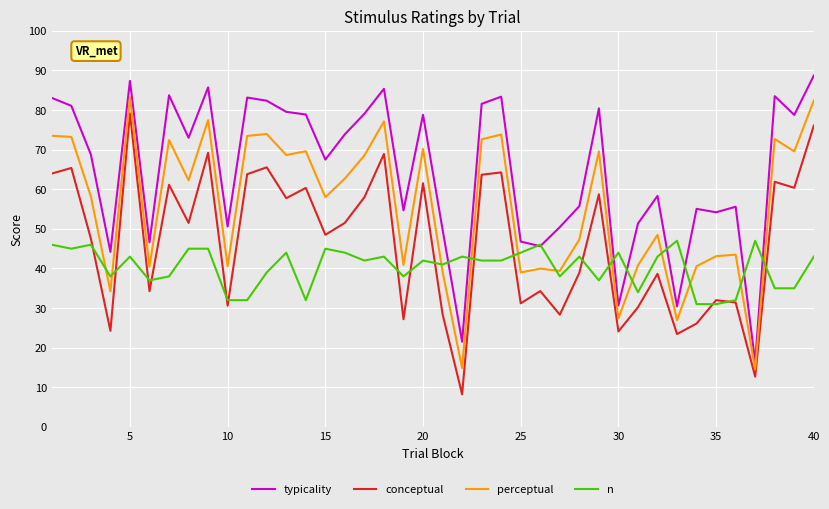

Which series has the largest total across all categories?

typicality